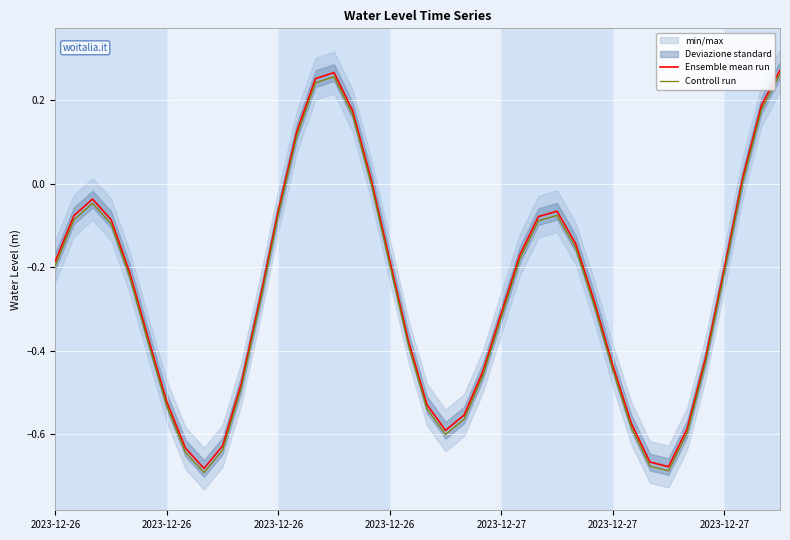

What is the maximum value shown in the chart?

0.3